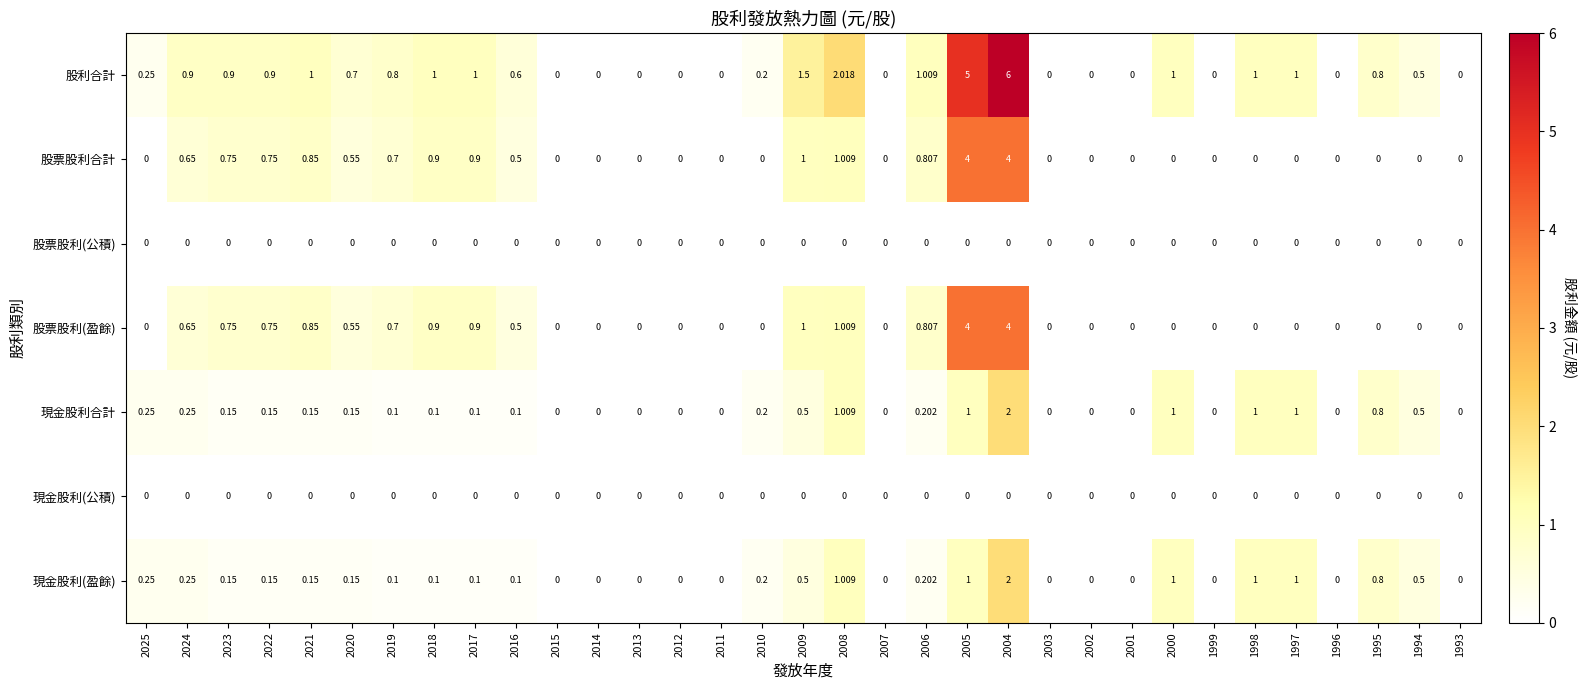

Which series has the largest total across all categories?

股利合計